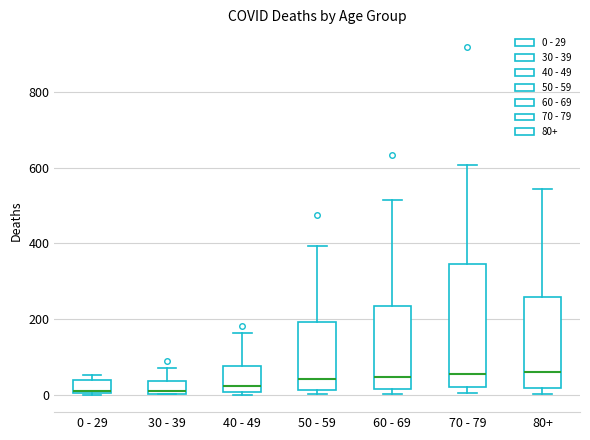

Comparing the boxes themselves (not the whiskers), which one is the tallest?

70 - 79